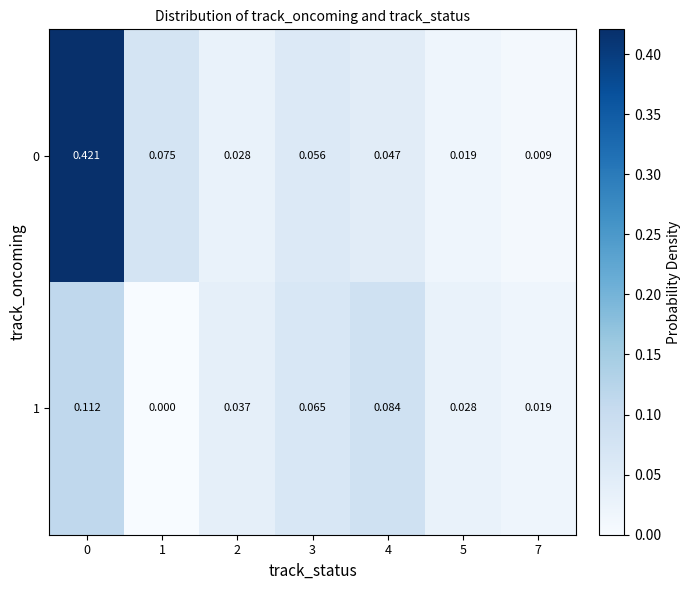

What is the total value across all series at 1?

0.1